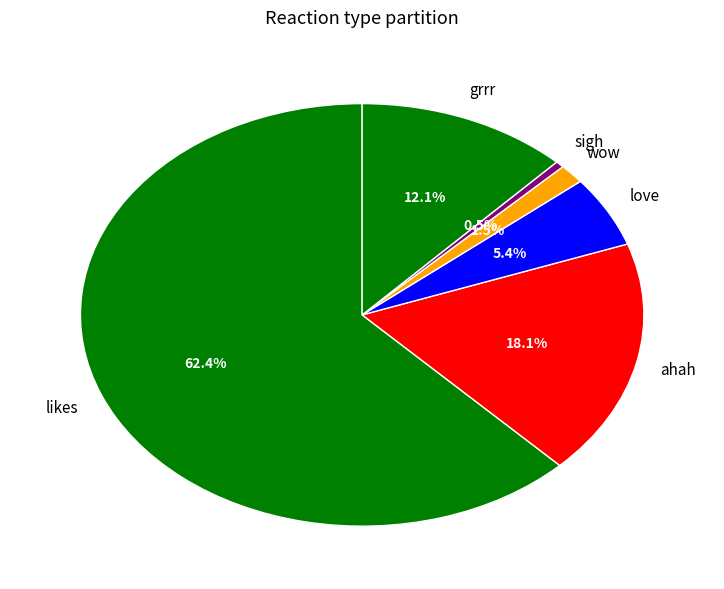

How many slices are in this pie chart?

6